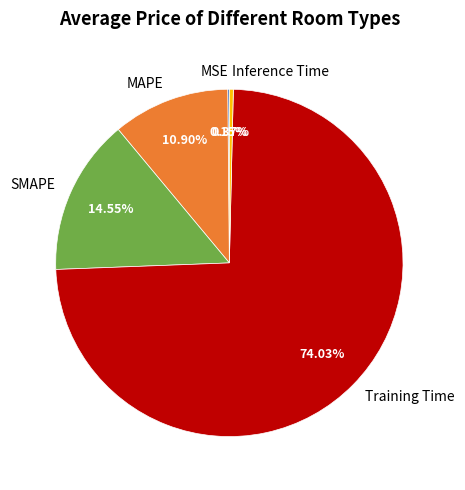

To the nearest percent, what is the difference between the Training Time and Inference Time slice percentages?

74%